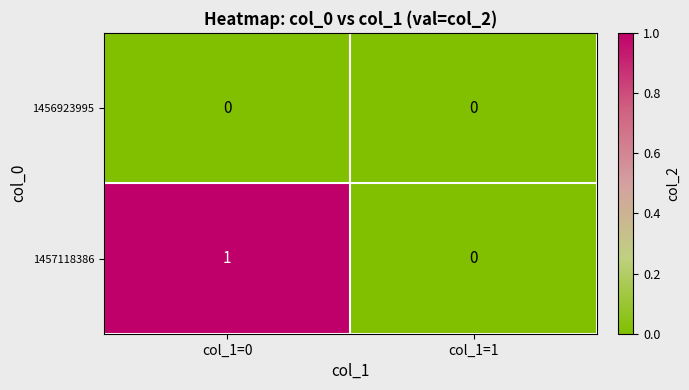

At which category is the sum across all series the highest?

col_1=0